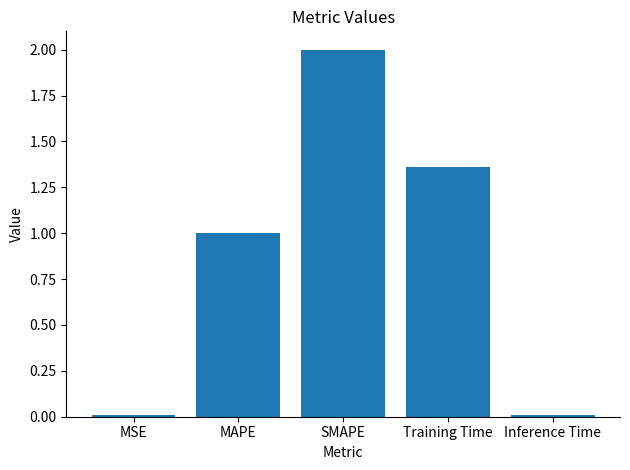

Which has a higher value, MAPE or SMAPE?

SMAPE